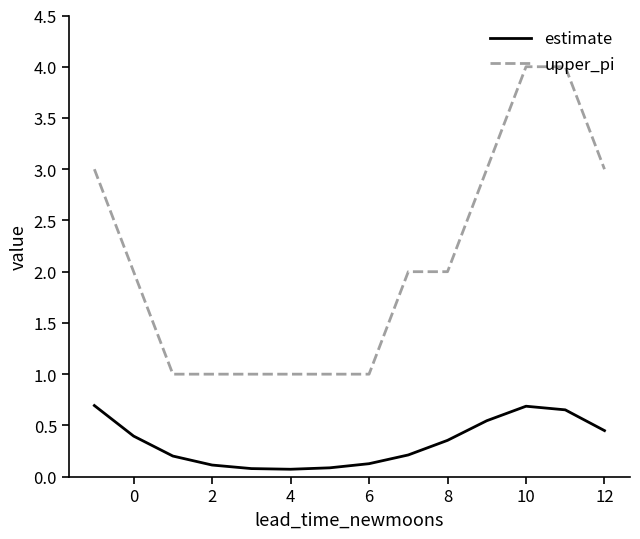

Which series has the largest range (max minus min)?

upper_pi